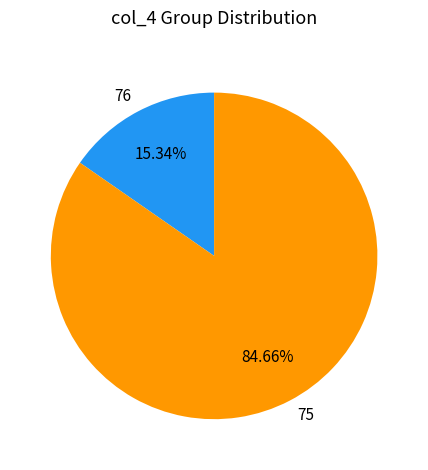

Combined, do 76 and 75 account for over 50%?

Yes